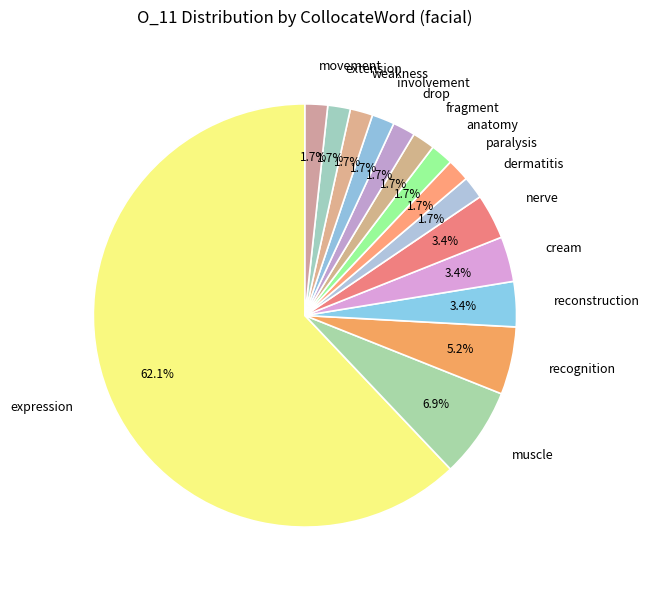

Approximately how many times larger is the value at weakness compared to paralysis?

1.0